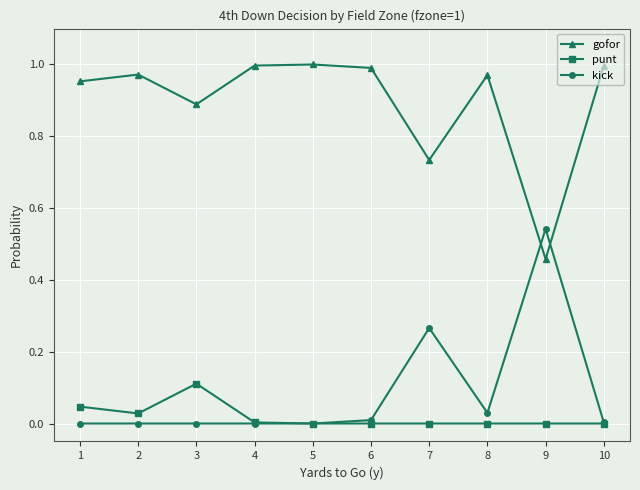

At how many categories does at least one series exceed 0?

10